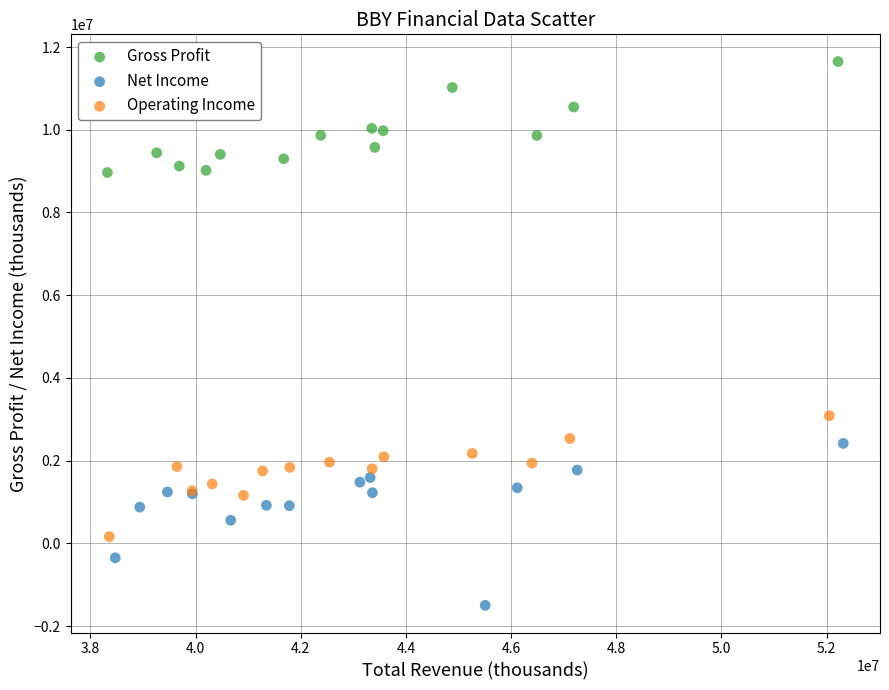

Which series contains the lowest Y value?

Net Income